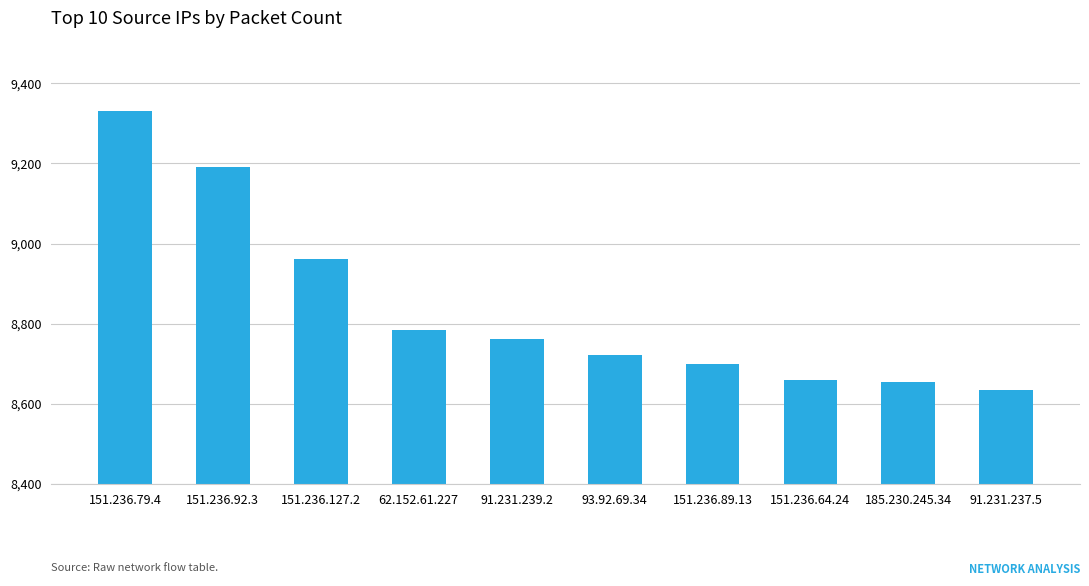

Where is the data nearest to the value 8983?

151.236.127.2